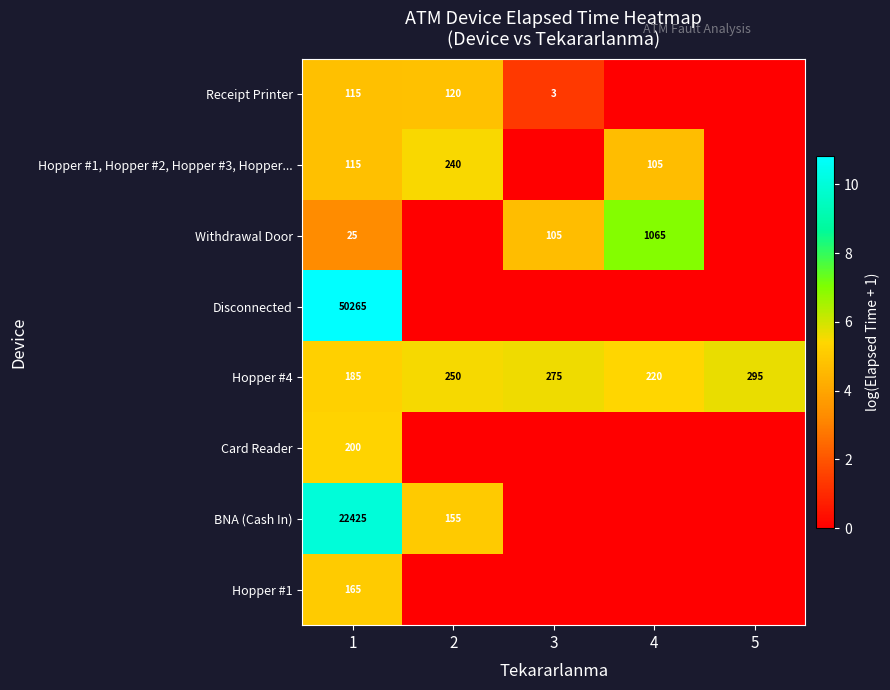

Is it true that Hopper #4 equals 295 at 5?

True